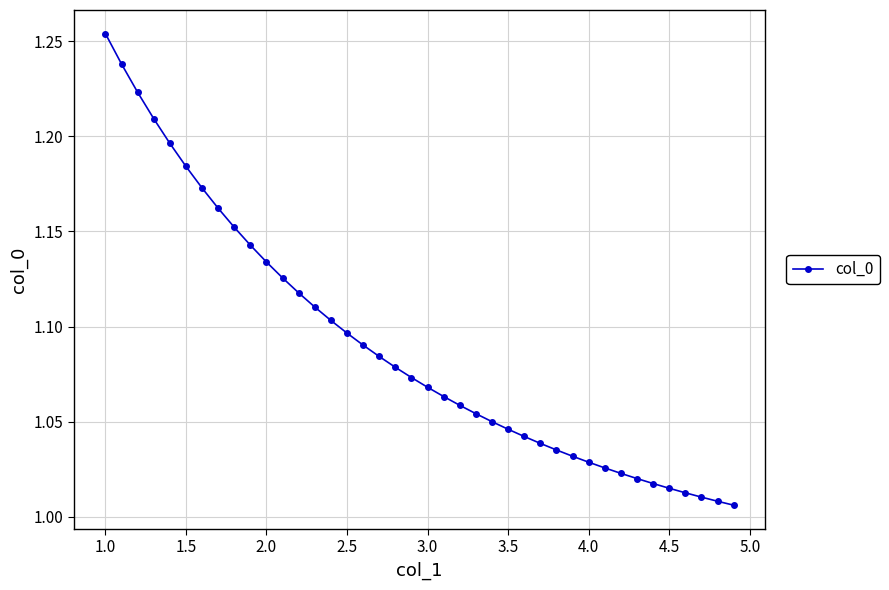

What is the sum of all values?

43.6